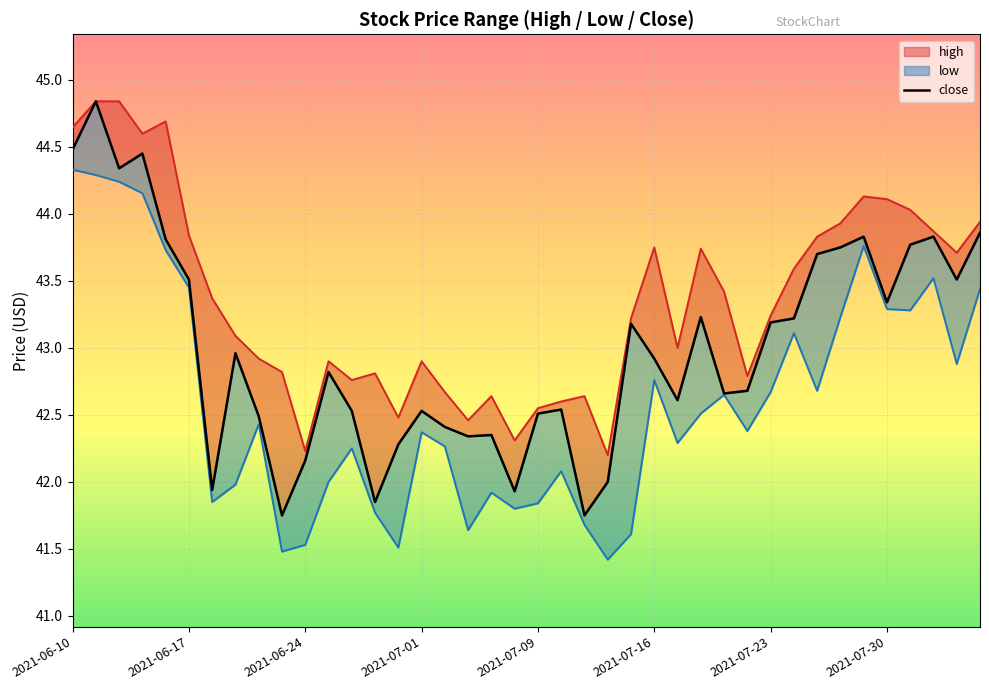

What is the maximum value shown in the chart?

44.8